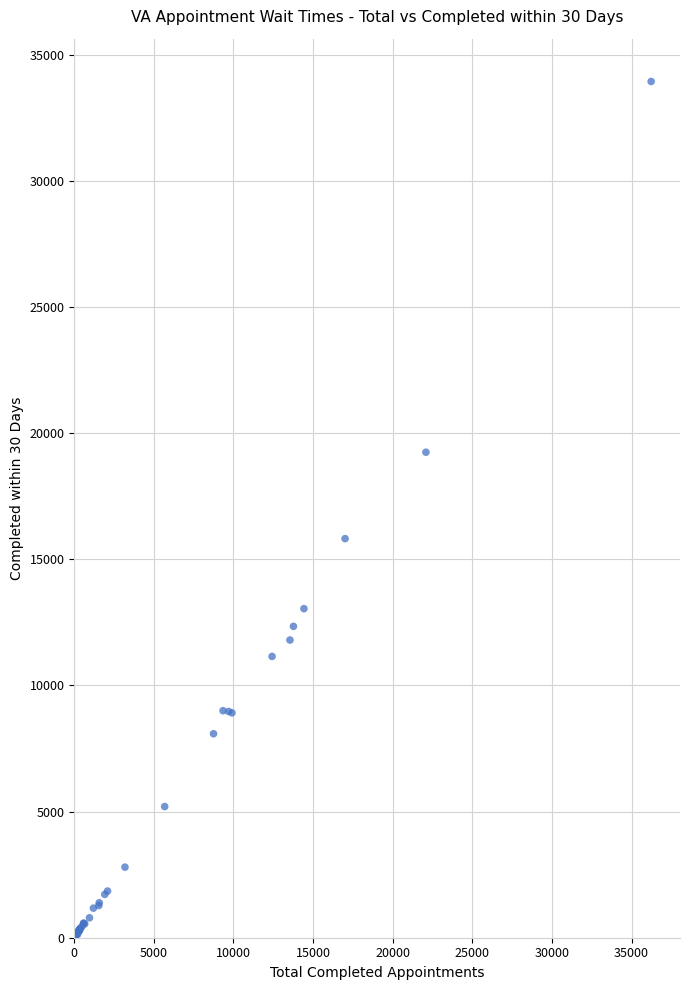

What Y value in the scatter plot is closest to 16968?

15816